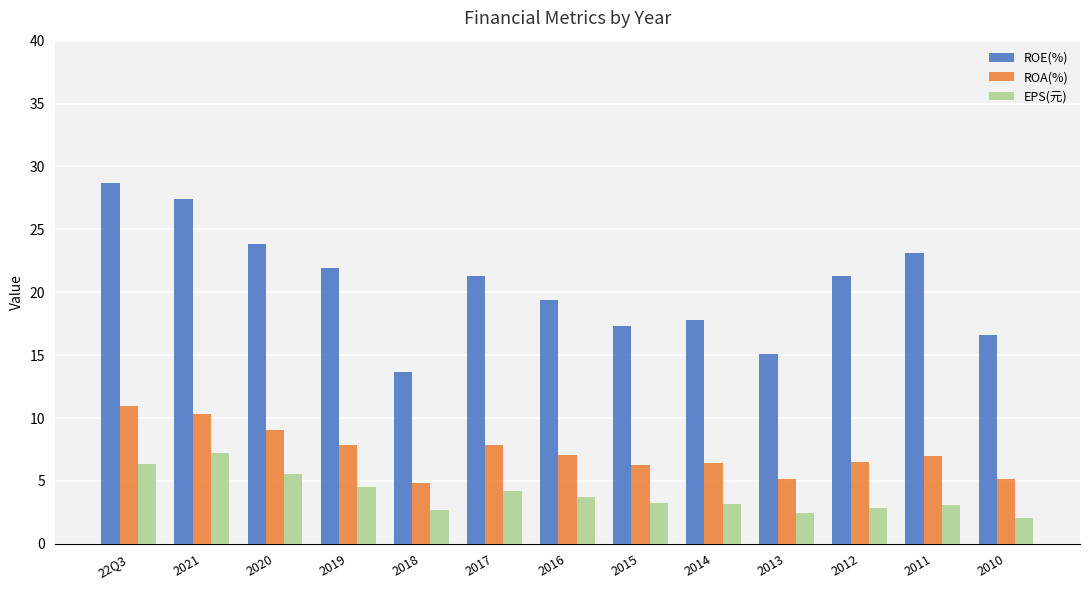

What is the sum of all EPS(元) values?

50.9